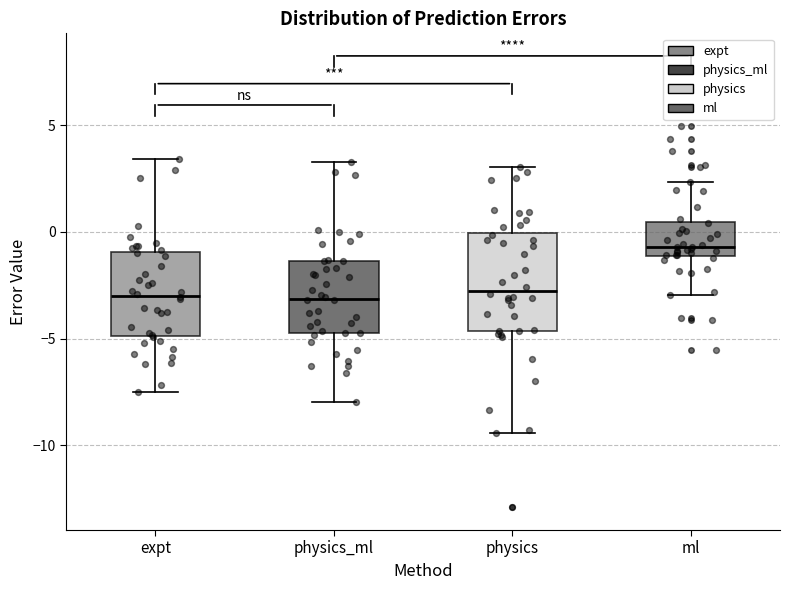

Comparing the boxes themselves (not the whiskers), which one is the tallest?

physics